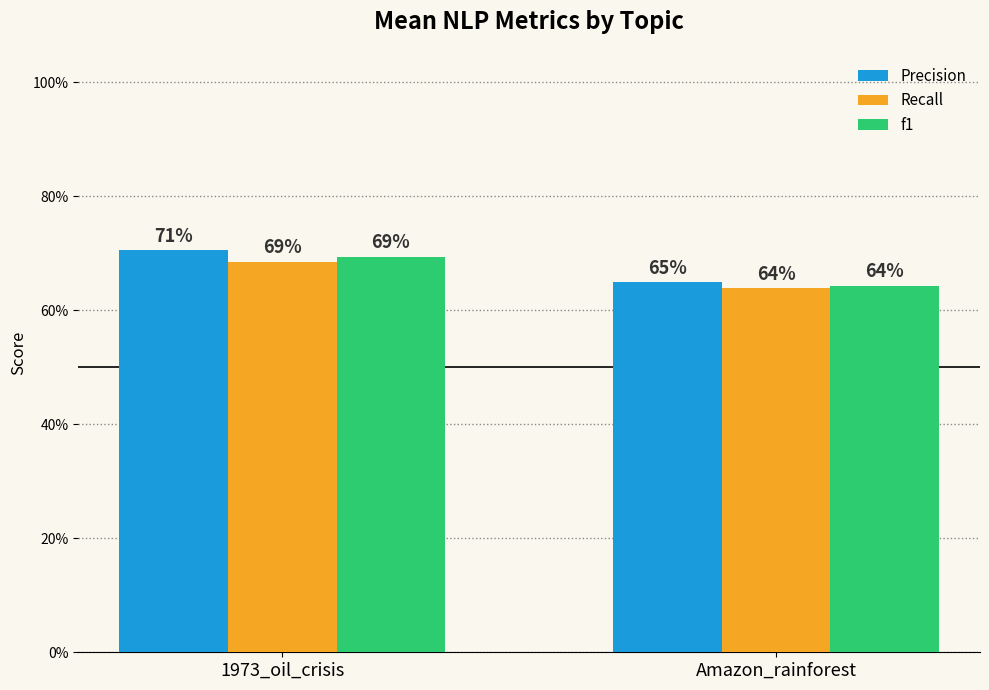

Rank the series at 1973_oil_crisis from highest to lowest value.

Precision, f1, Recall